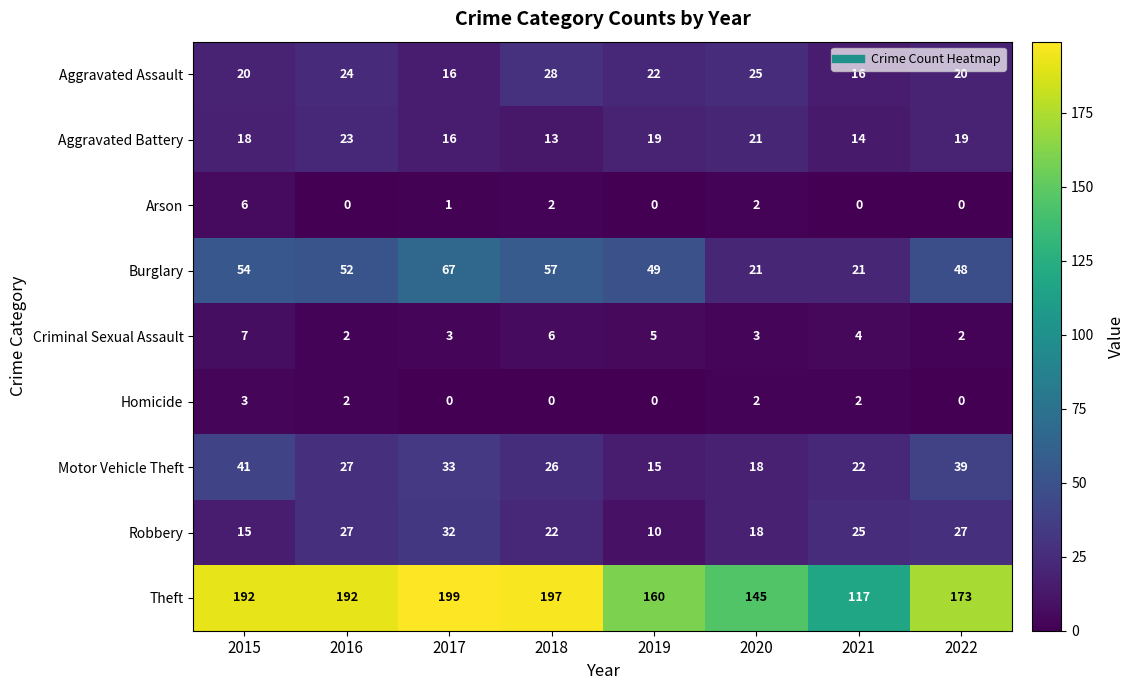

What is the maximum value shown in the chart?

199